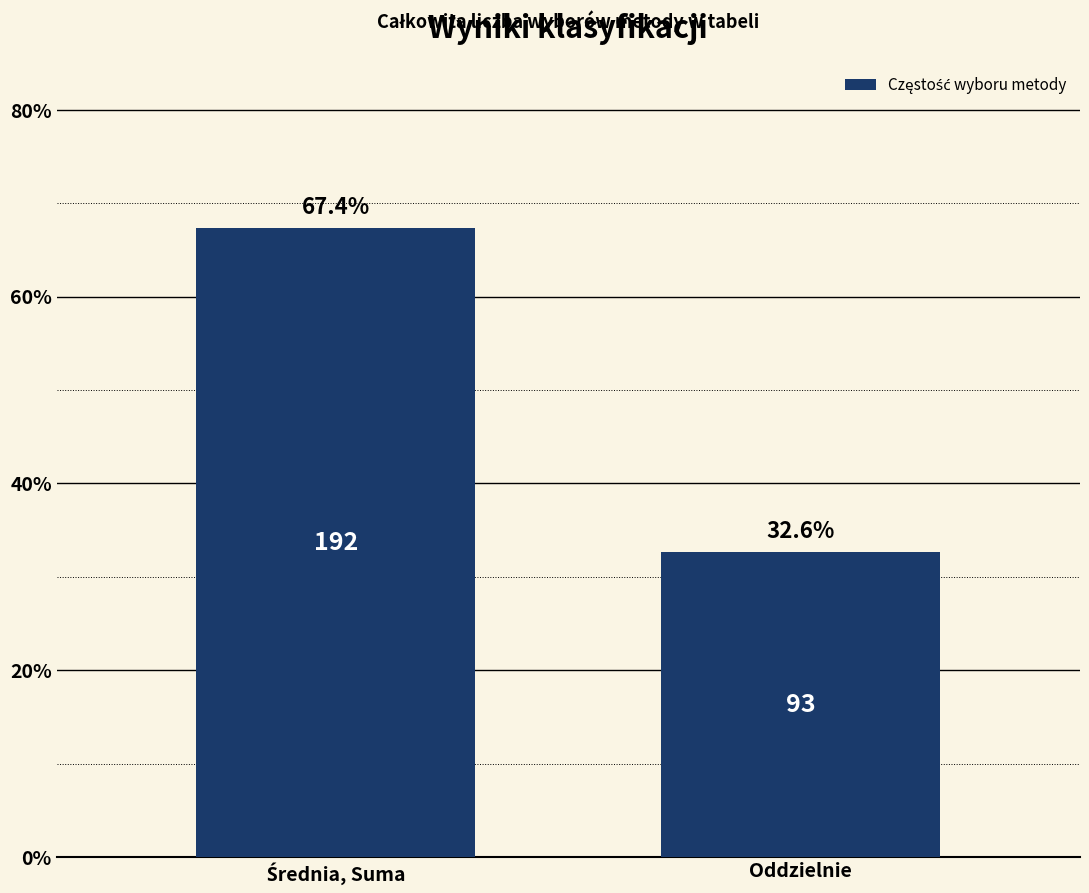

Reading left to right, extract all data points from this chart.

67.4	32.6